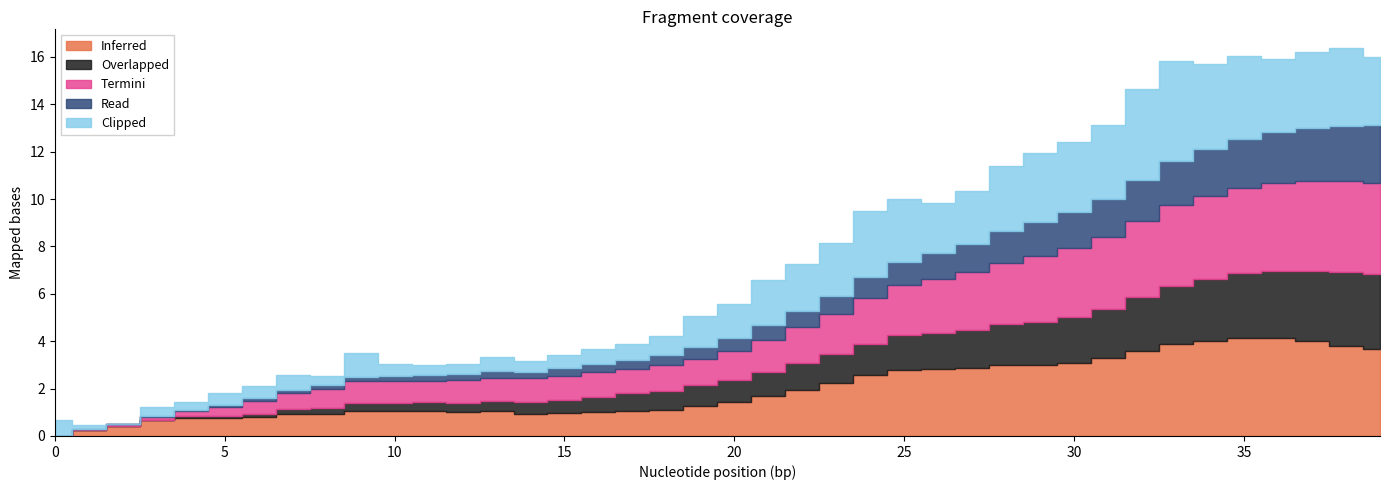

Does the chart display data point markers on the line(s)?

No